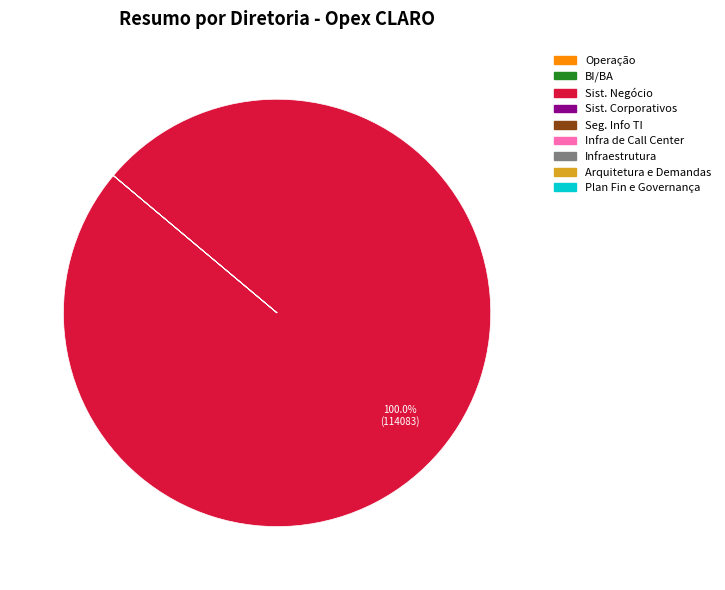

Is there a majority slice in this chart?

Yes